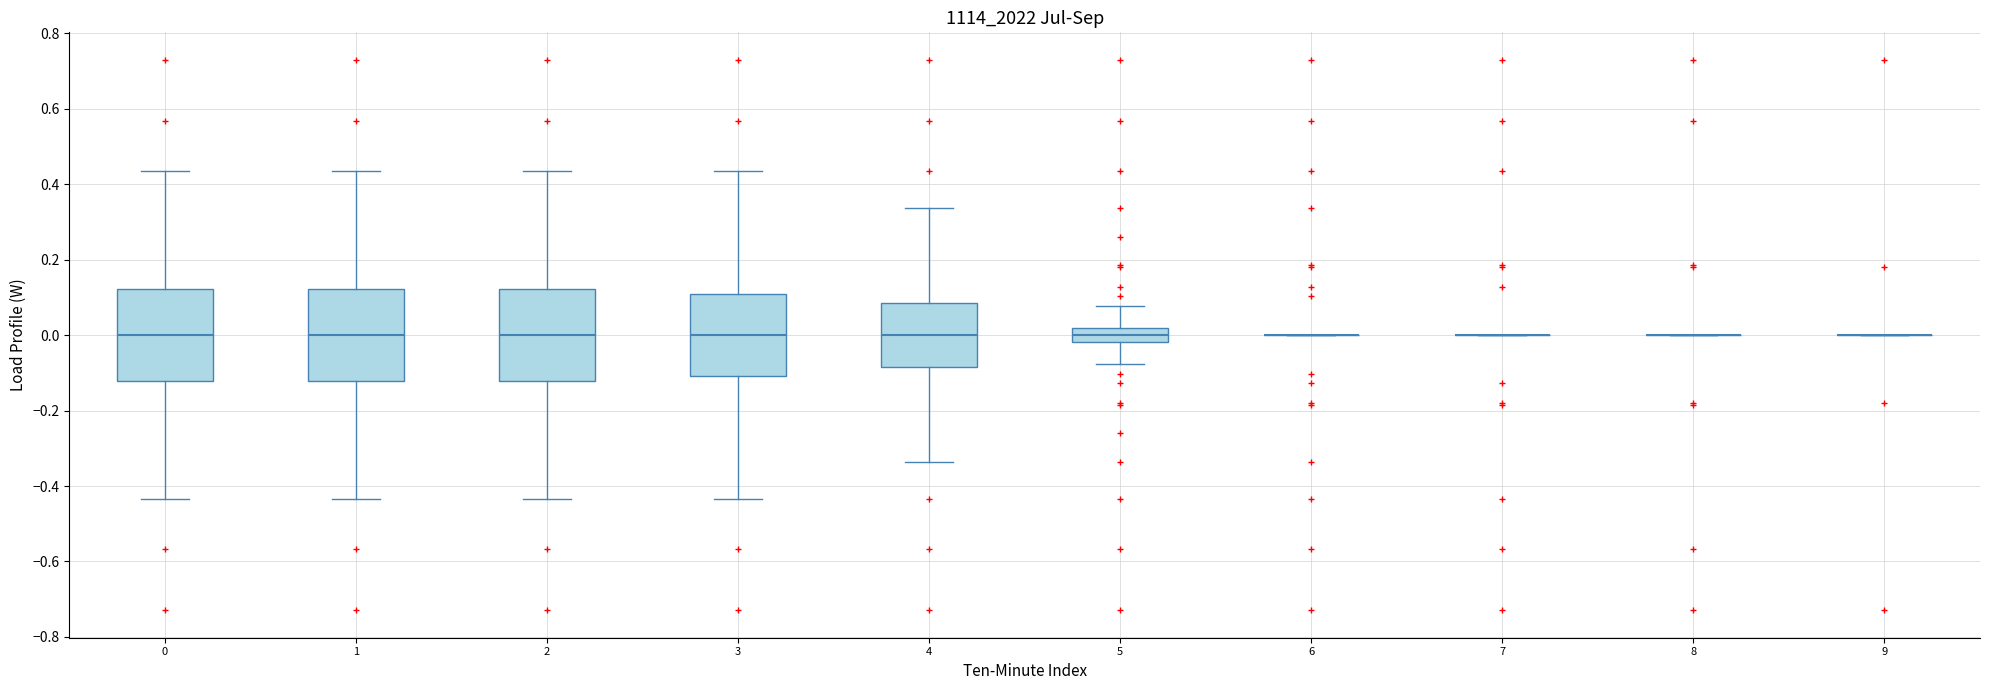

Reading left to right, transcribe this box plot: for each box, give where its median line is, the range the box spans, and where its two whiskers end, as read against the y-axis. The values are not printed on the chart, so give them approximately, as read against the axis.

0: median 0.00, box -0.12 to 0.12, whiskers -0.44 to 0.44
1: median 0.00, box -0.12 to 0.12, whiskers -0.44 to 0.44
2: median 0.00, box -0.12 to 0.12, whiskers -0.44 to 0.44
3: median 0.00, box -0.10 to 0.10, whiskers -0.44 to 0.44
4: median 0.00, box -0.08 to 0.08, whiskers -0.34 to 0.34
5: median 0.00, box -0.02 to 0.02, whiskers -0.08 to 0.08
6: box collapsed to a line at 0.00, whiskers 0.00 to 0.00
7: box collapsed to a line at 0.00, whiskers 0.00 to 0.00
8: box collapsed to a line at 0.00, whiskers 0.00 to 0.00
9: box collapsed to a line at 0.00, whiskers 0.00 to 0.00